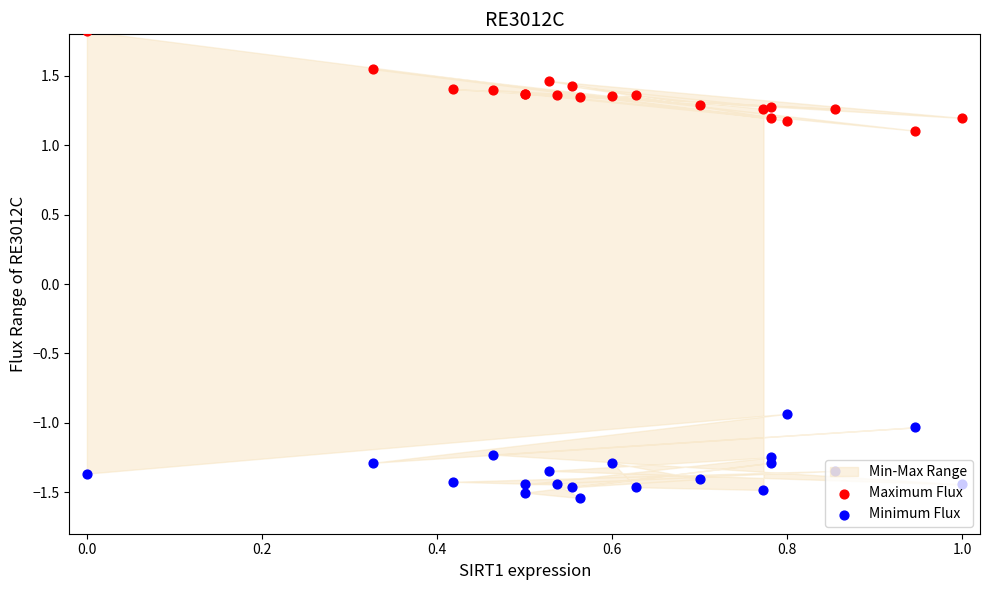

At how many categories does at least one series exceed 0?

20